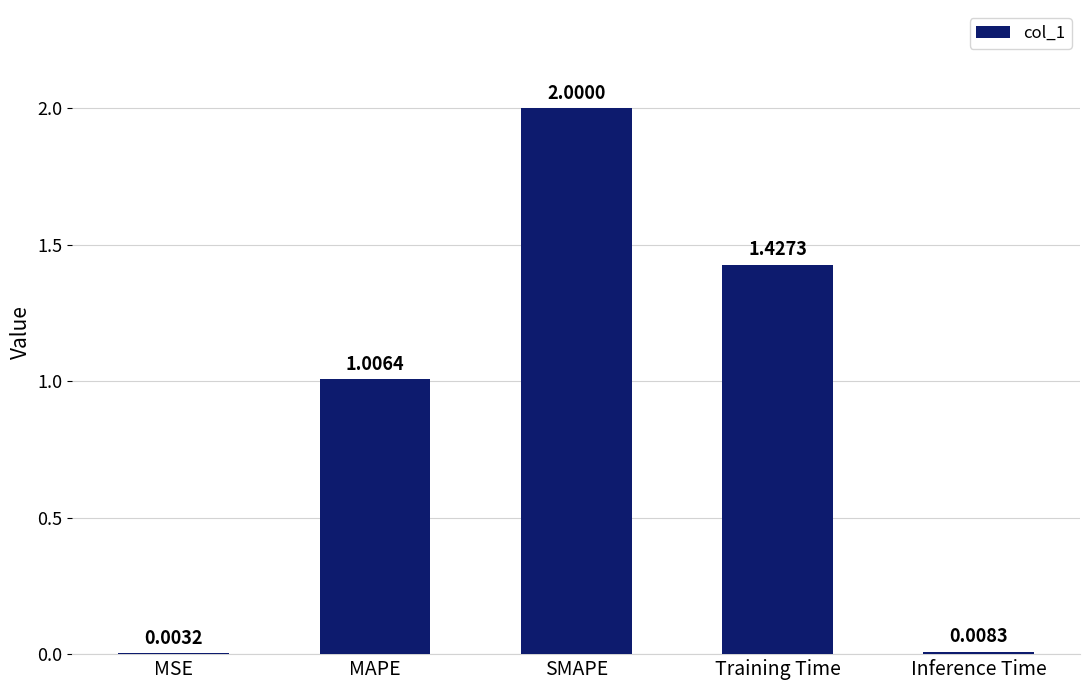

Which has a higher value, Training Time or SMAPE?

SMAPE